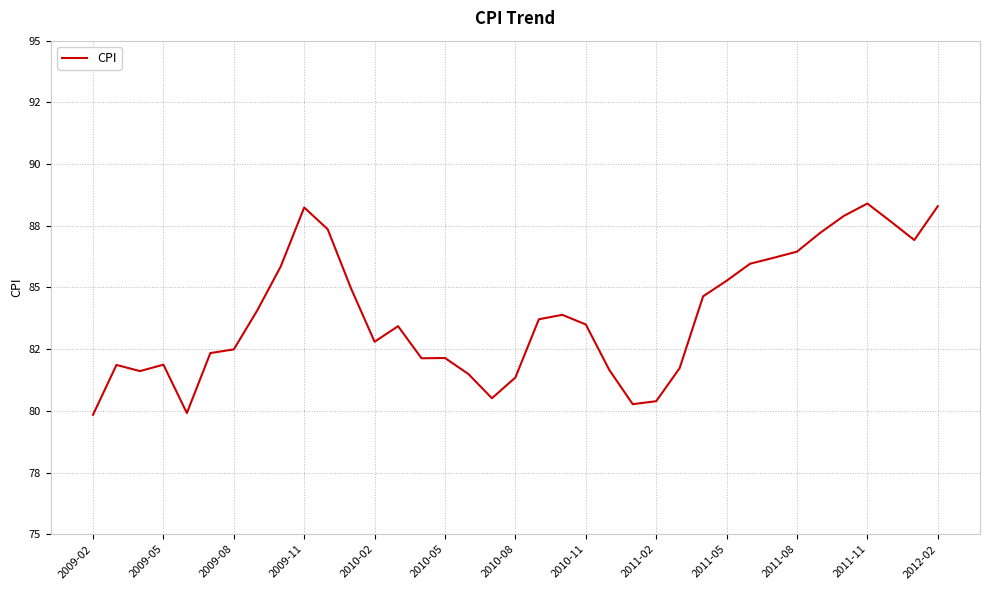

Is this an area chart (filled region under the line)?

No